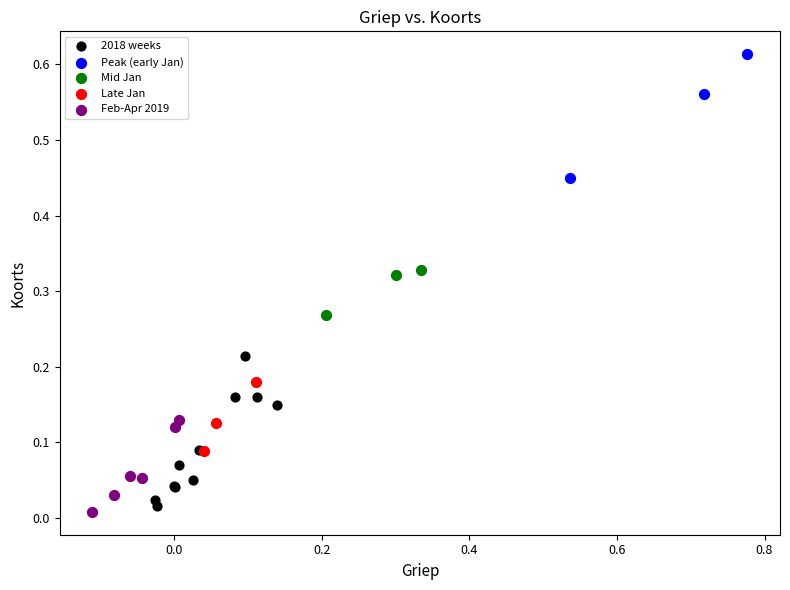

Which series has the largest Y range (max minus min)?

2018 weeks